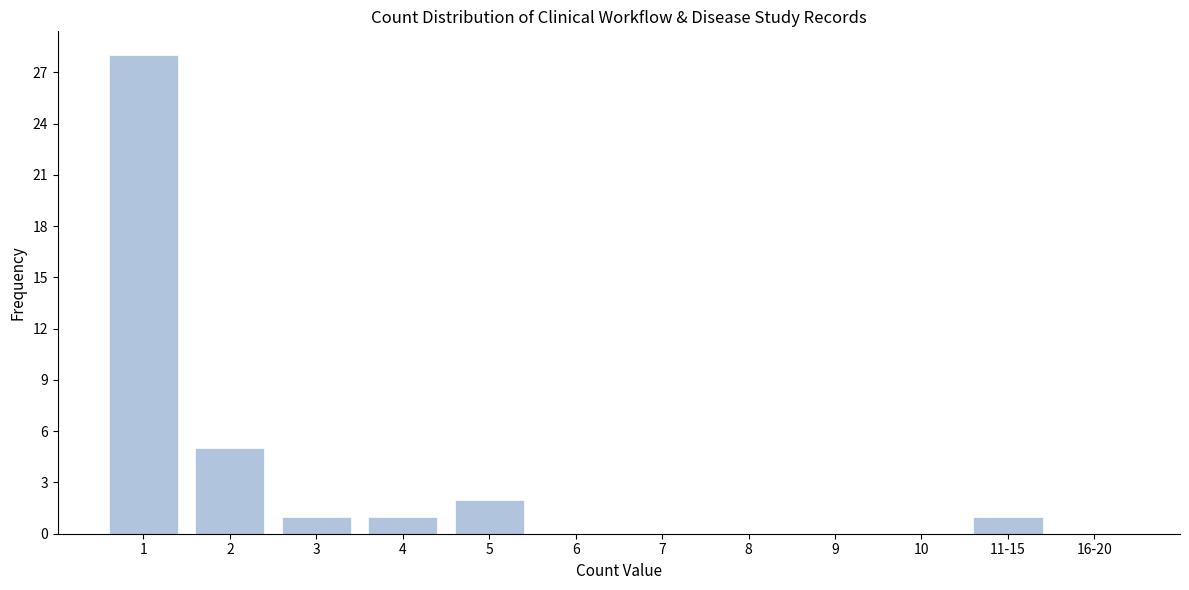

Reading left to right, transcribe all the data shown in this chart.

1=28	2=5	3=1	4=1	5=2	6=0	7=0	8=0	9=0	10=0	11-15=1	16-20=0